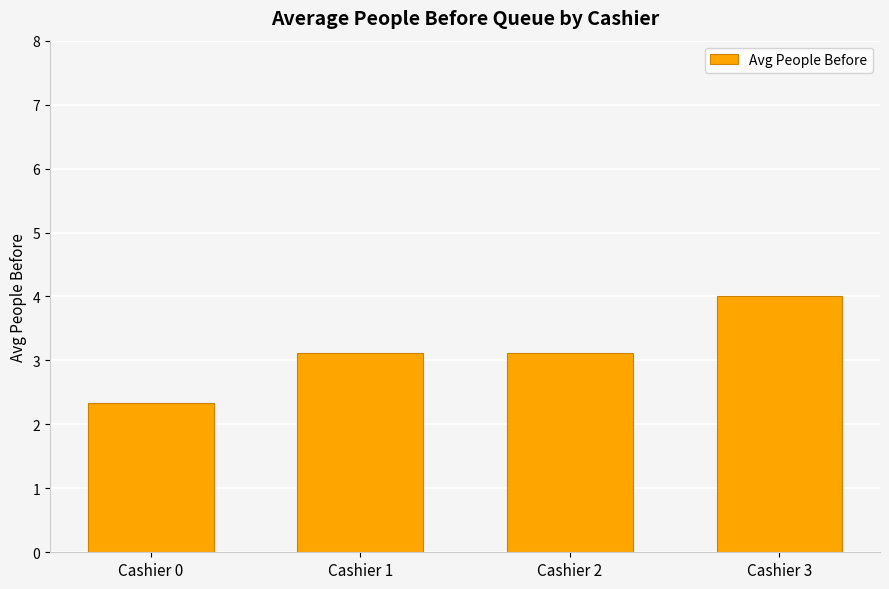

What is the difference between the values at Cashier 0 and Cashier 3?

1.7